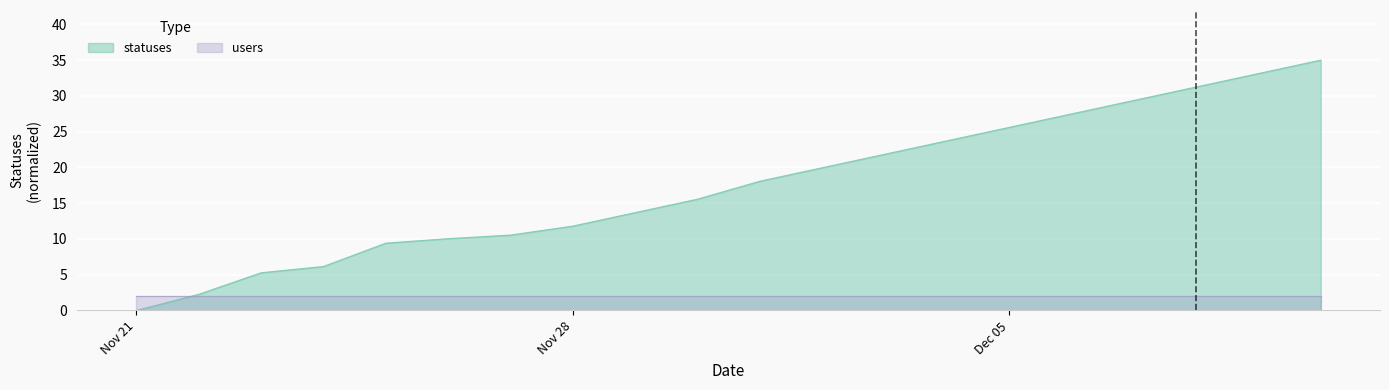

List the series in order of their overall mean, highest first.

statuses, users